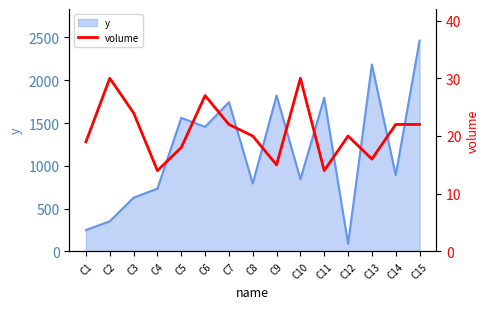

What is the minimum value for y?

90